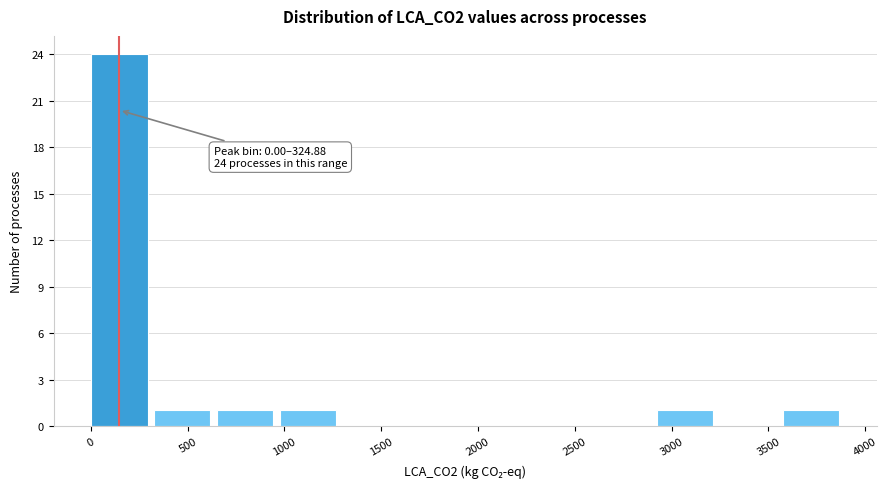

Over which range of the x-axis is the bar tallest?

0 to 300